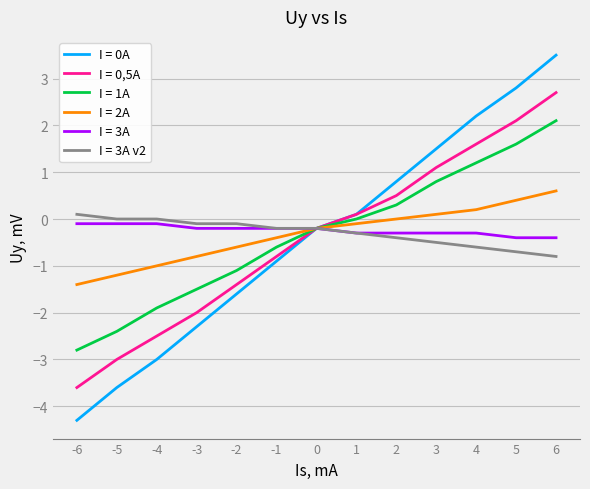

The value of I = 0,5A at -2 is -0.8. True or false?

False